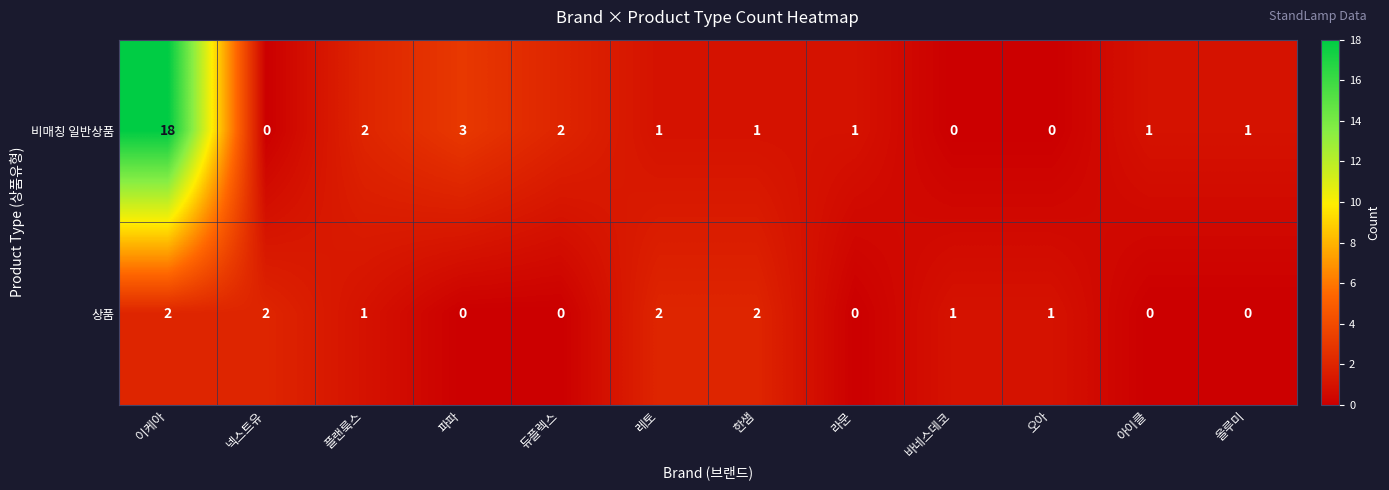

How many data points does each series have?

12